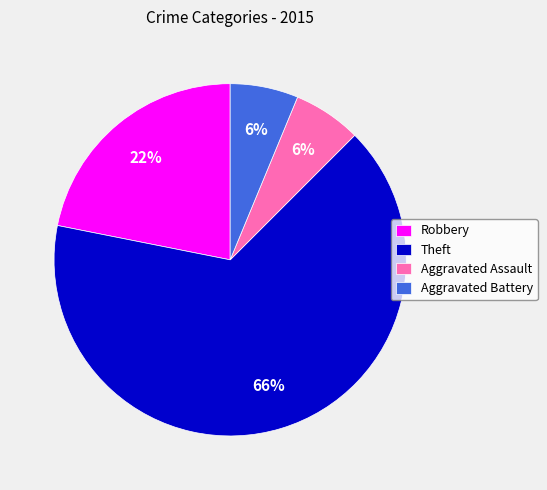

To the nearest percent, what is the difference between the Aggravated Assault and Robbery slice percentages?

16%